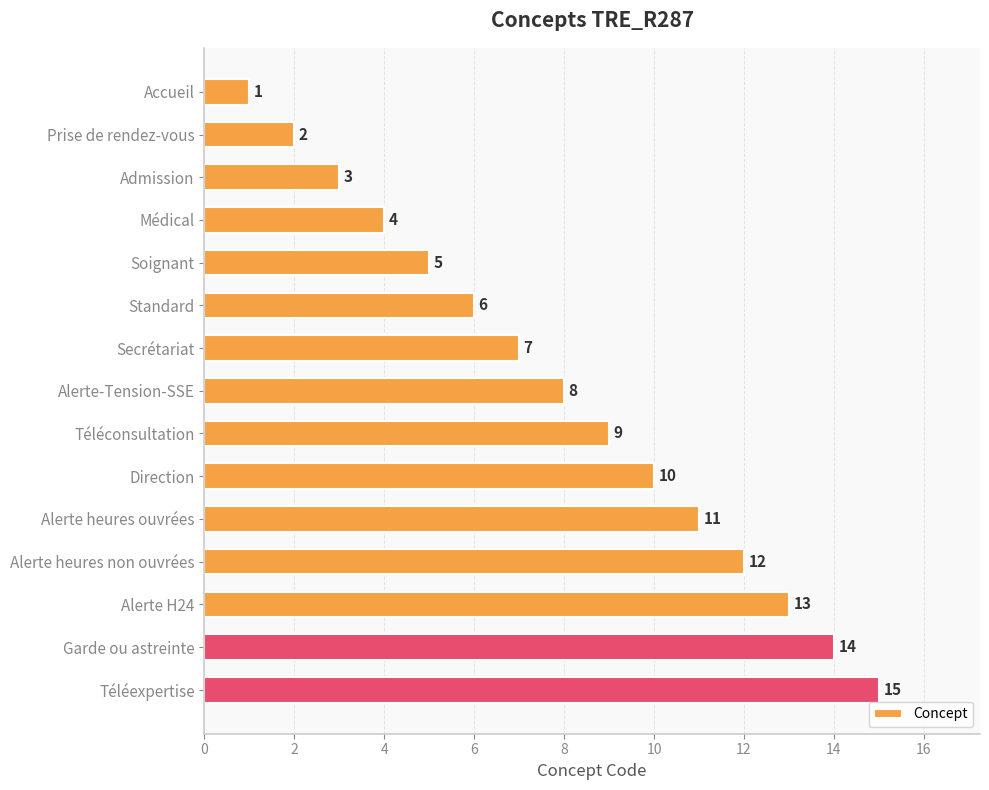

What is the difference between the maximum and minimum values?

14